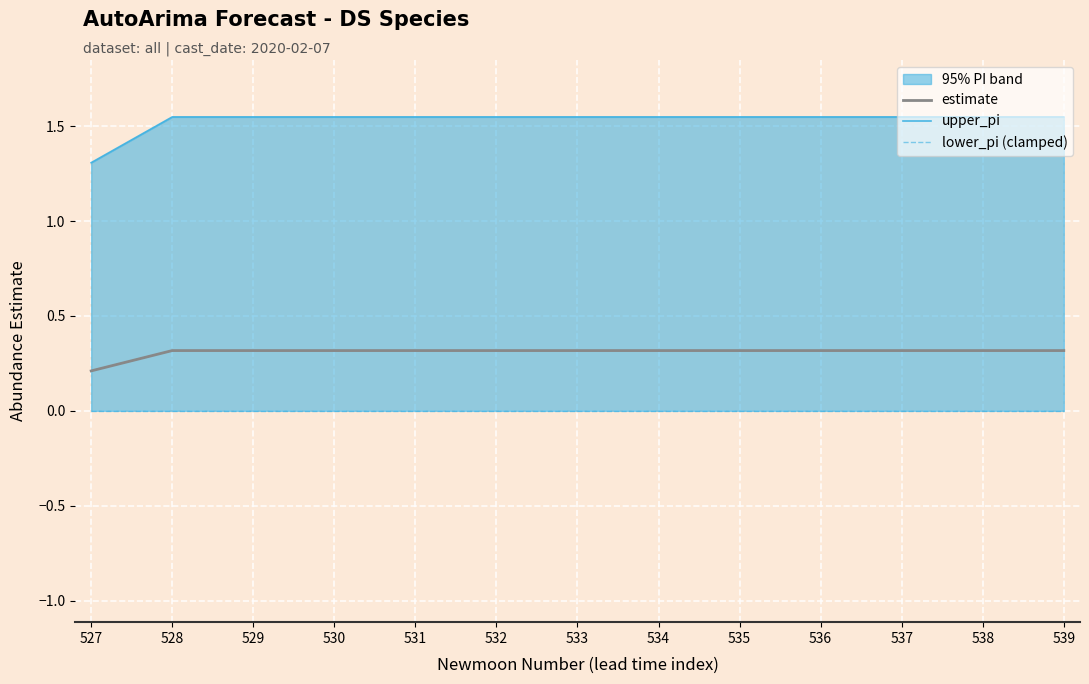

Is this an area chart (filled region under the line)?

No